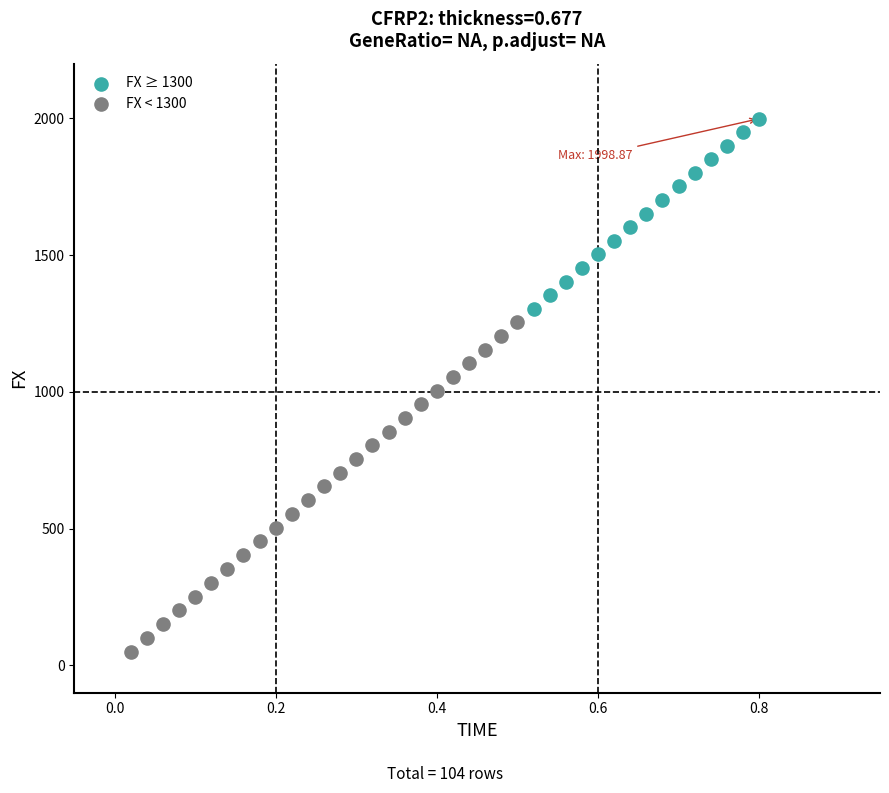

Which series has the largest Y range (max minus min)?

FX < 1300